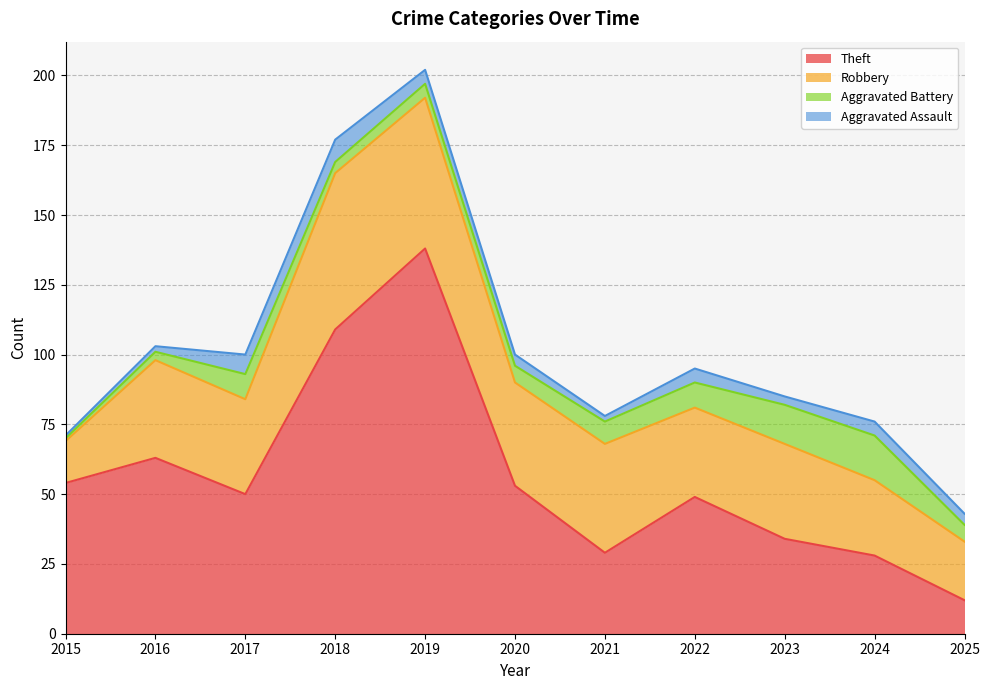

Which series has the largest total across all categories?

Theft